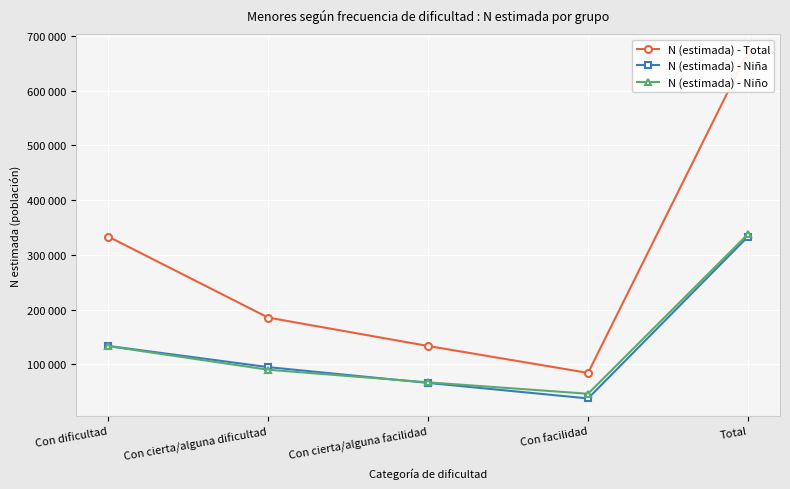

Between Con dificultad and Con cierta/alguna facilidad, which is larger?

Con dificultad